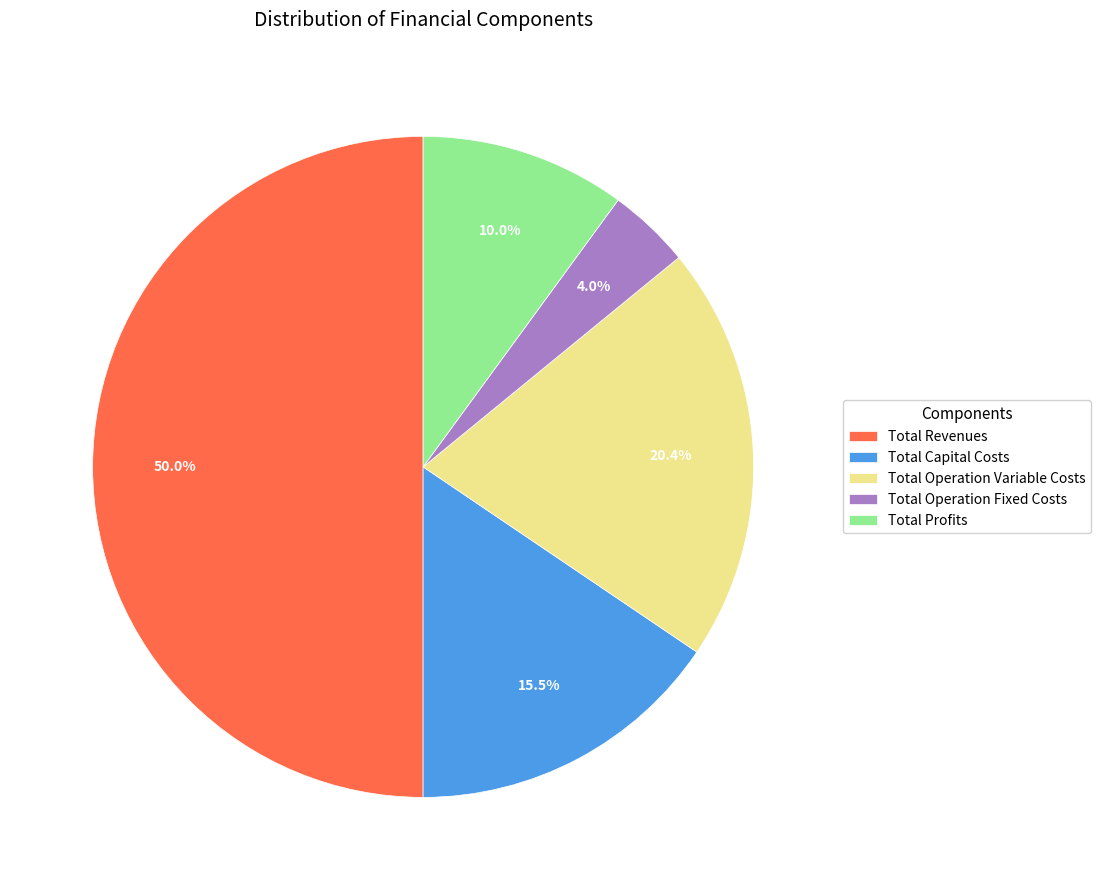

To the nearest percent, what portion does Total Operation Fixed Costs represent?

4%